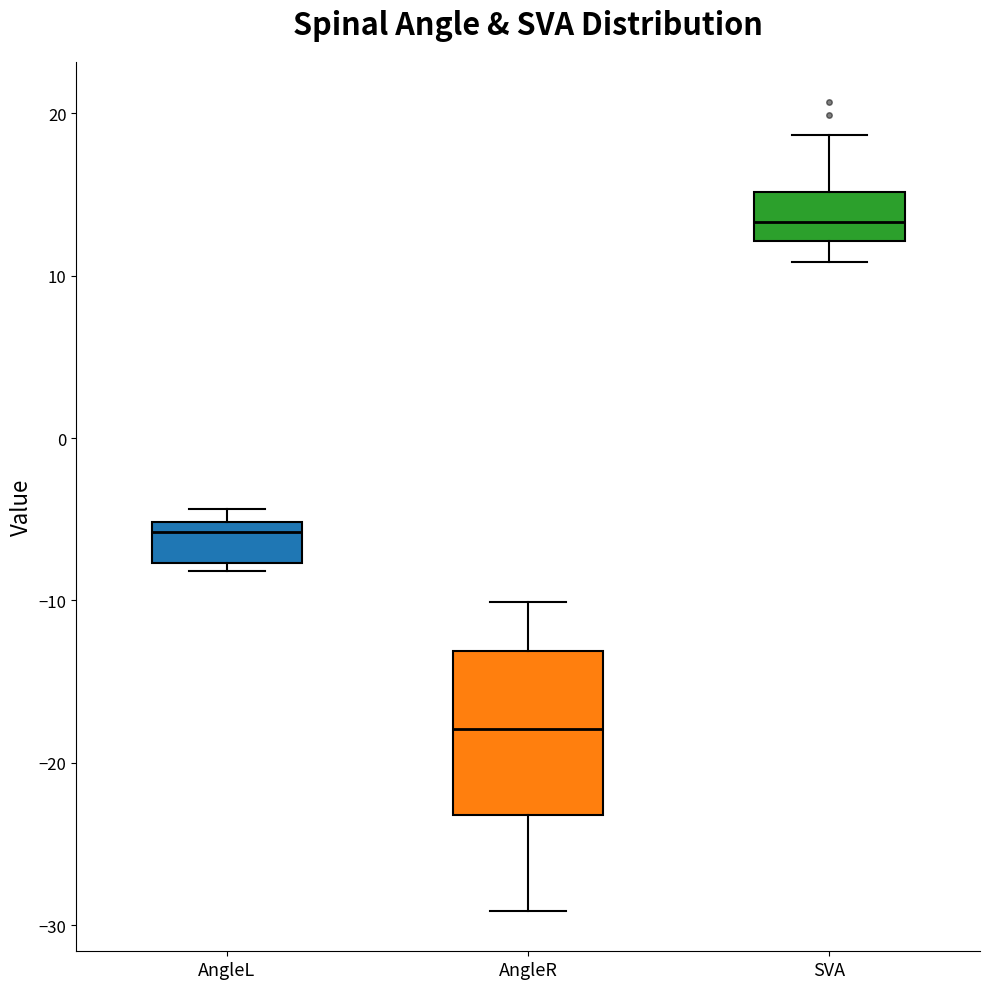

Comparing the boxes themselves (not the whiskers), which one is the tallest?

AngleR